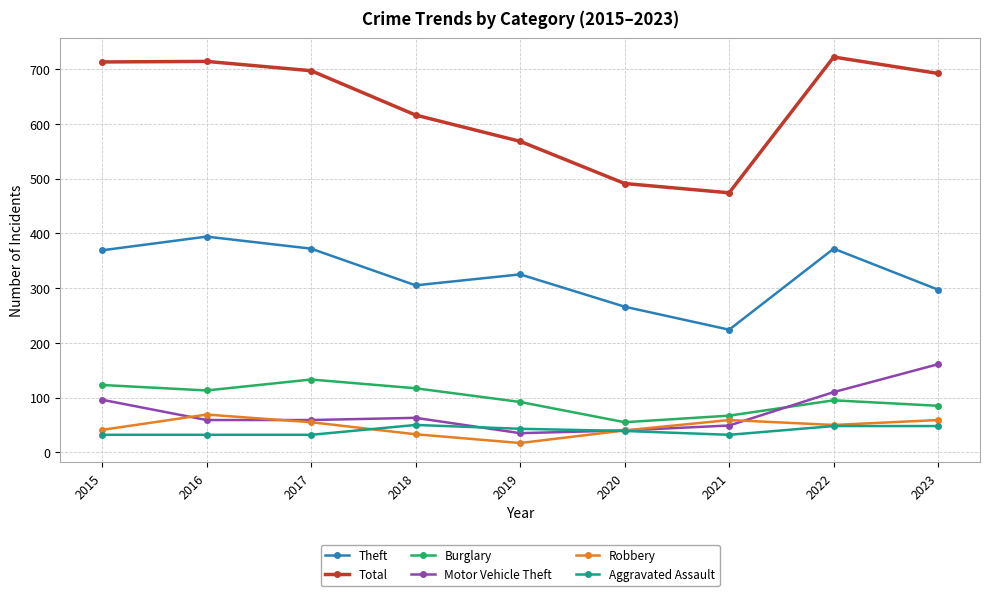

The Aggravated Assault series shows 76 at 2023. True or false?

False